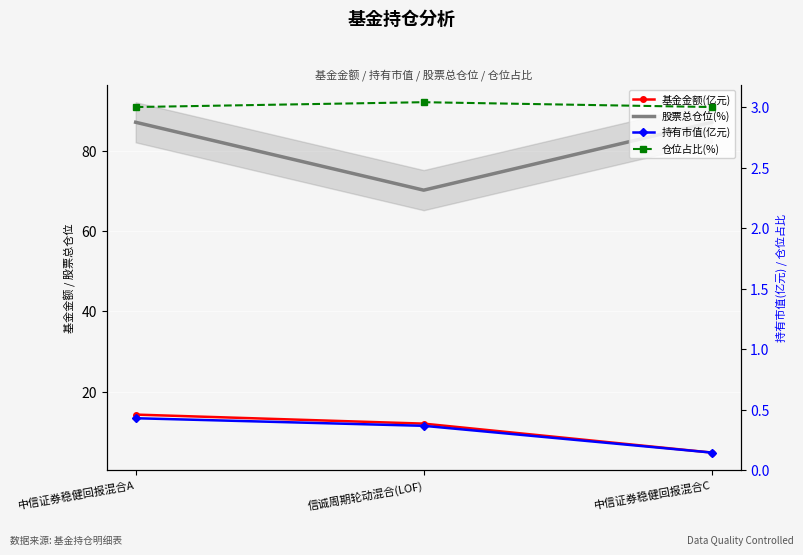

Between 中信证券稳健回报混合A and 信诚周期轮动混合(LOF), which series saw the biggest shift?

股票总仓位(%)